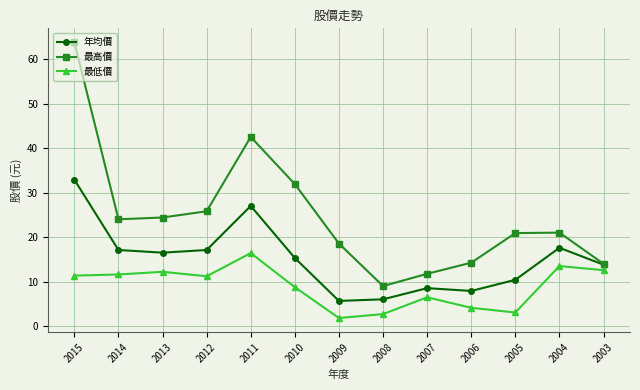

Which category has the lowest value in the 最高價 series?

2008